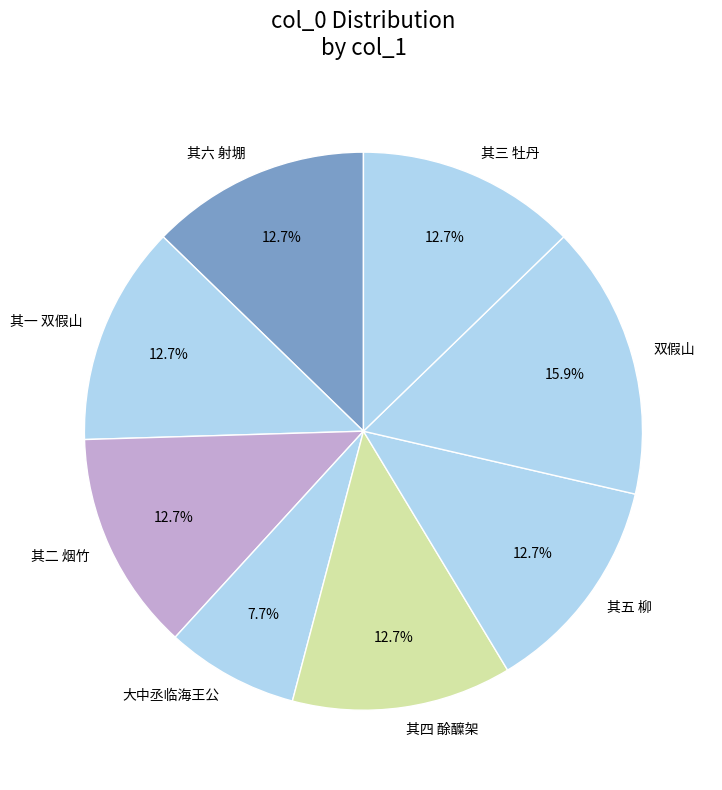

Is there any slice that represents more than half of the pie?

No